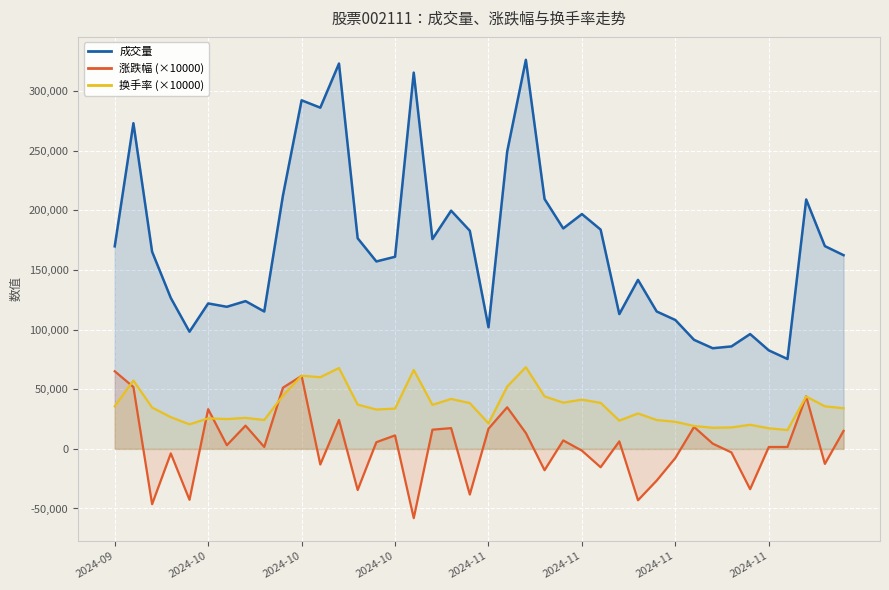

What is the value of the 涨跌幅 (×10000) point at the 34th from the left?

-3000.0